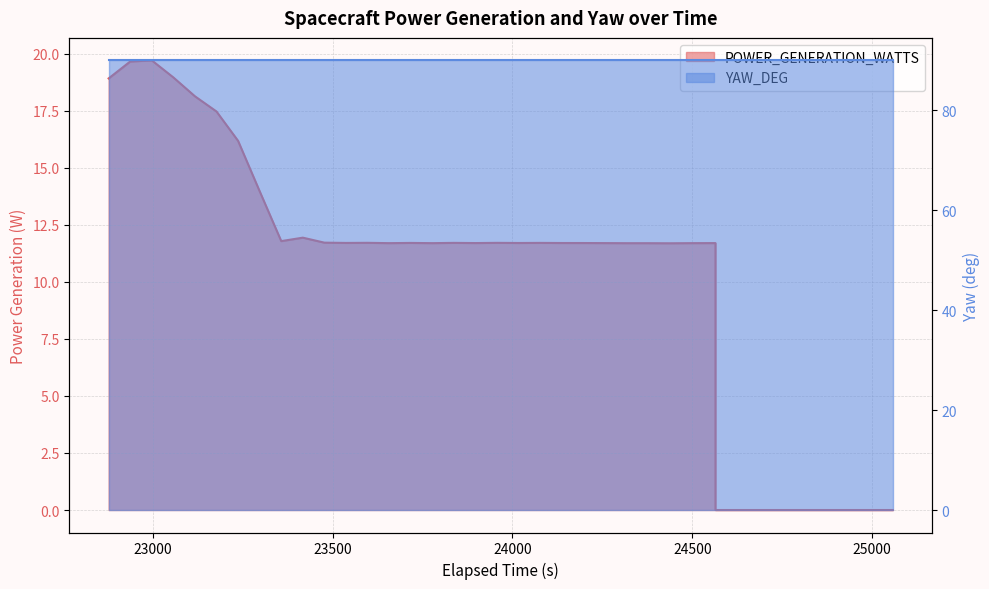

Which label corresponds to the largest value in the chart?

23656.980653